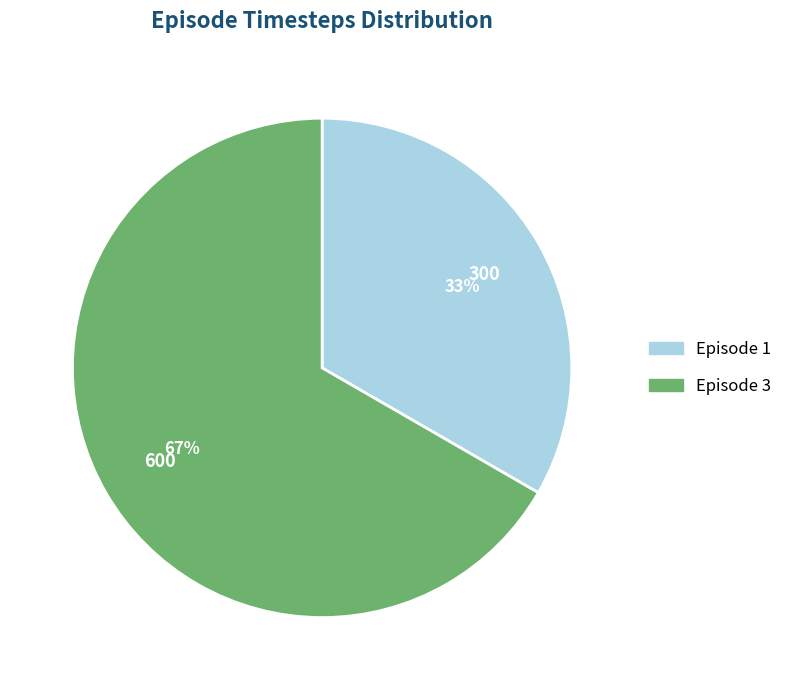

Which has a higher value, Episode 1 or Episode 3?

Episode 3